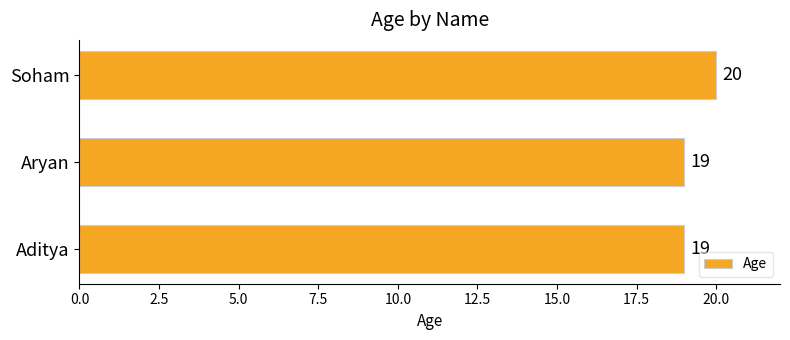

The value at Aditya is 7. True or false?

False